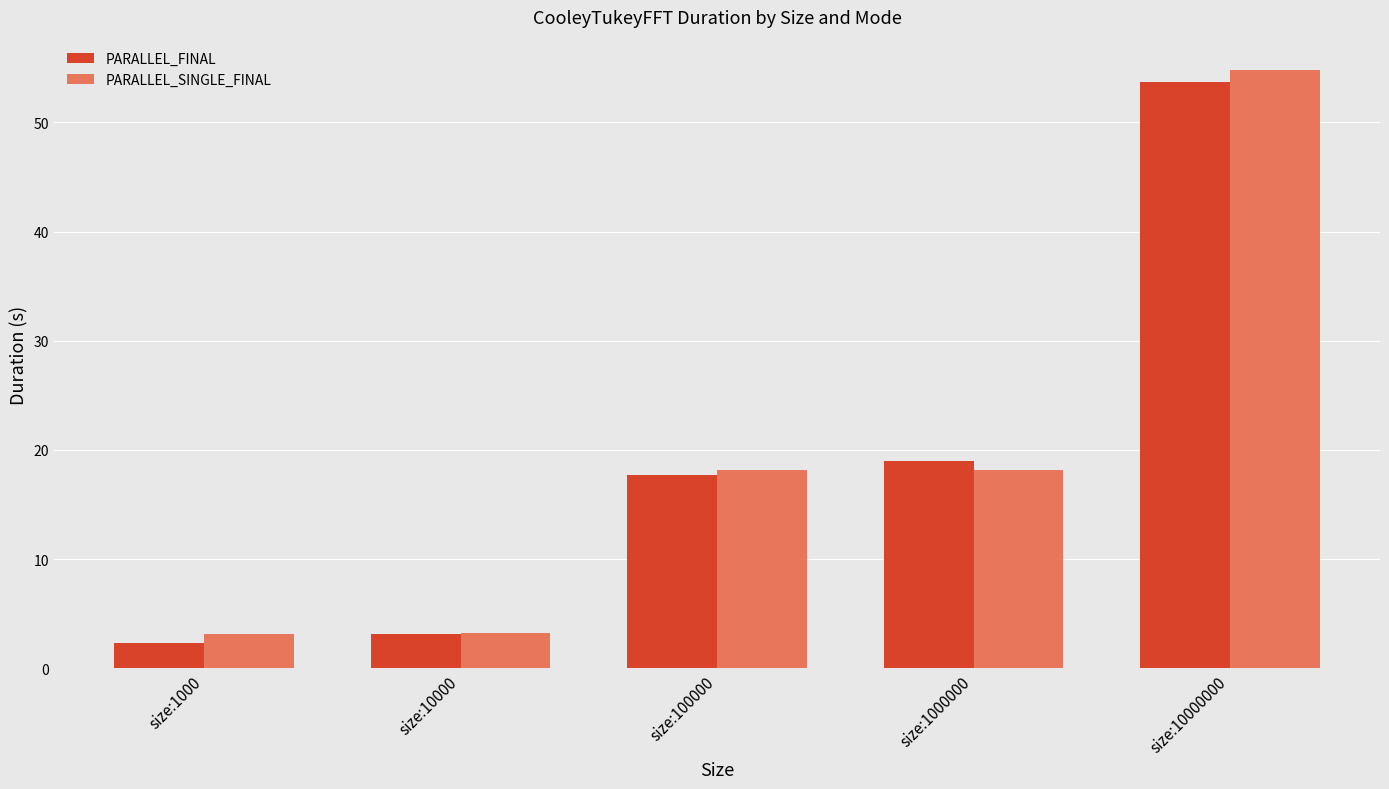

What are all the series names shown in the legend?

PARALLEL_FINAL, PARALLEL_SINGLE_FINAL